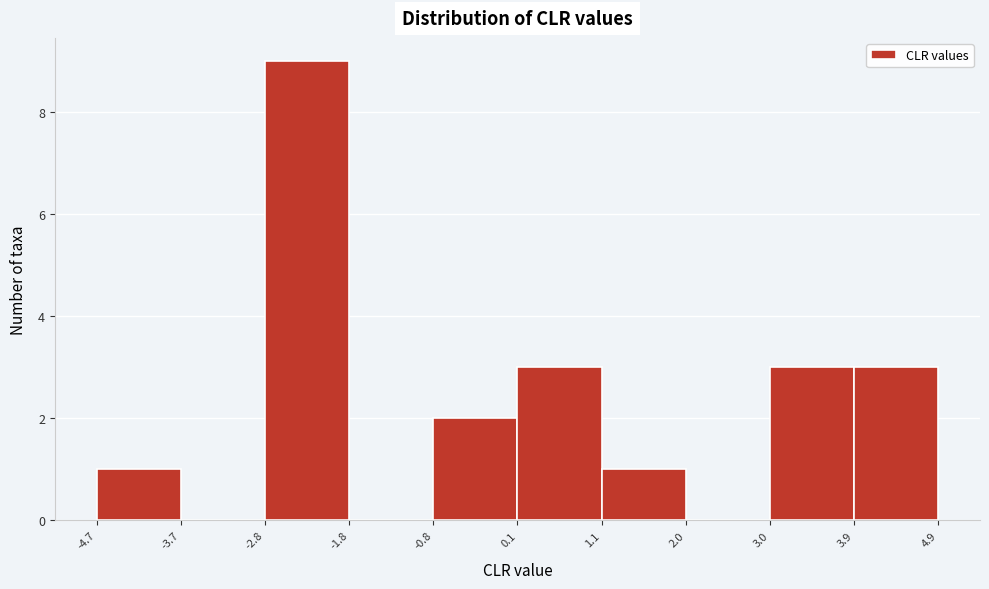

Which range on the x-axis has the tallest bar?

-2.8 to -1.8